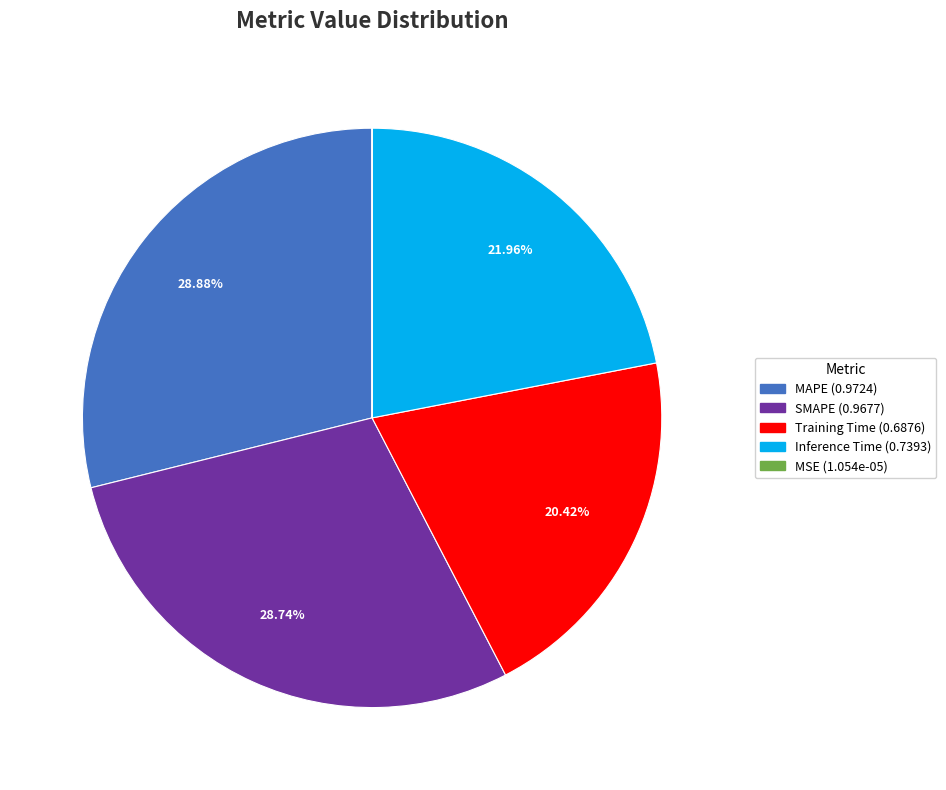

Combined, do MAPE and SMAPE account for over 50%?

Yes